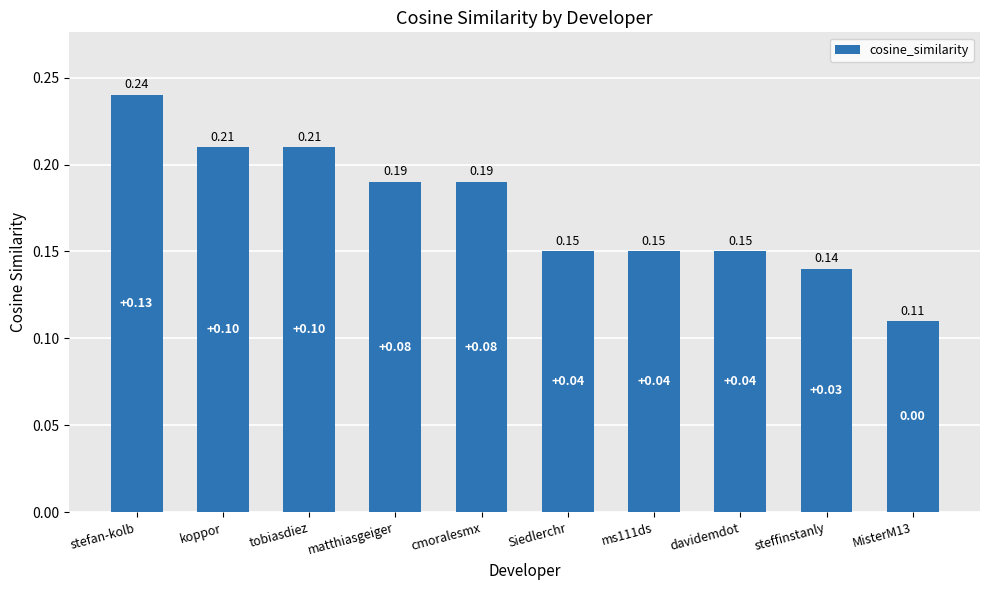

What is the label of the 5th bar from the left?

cmoralesmx